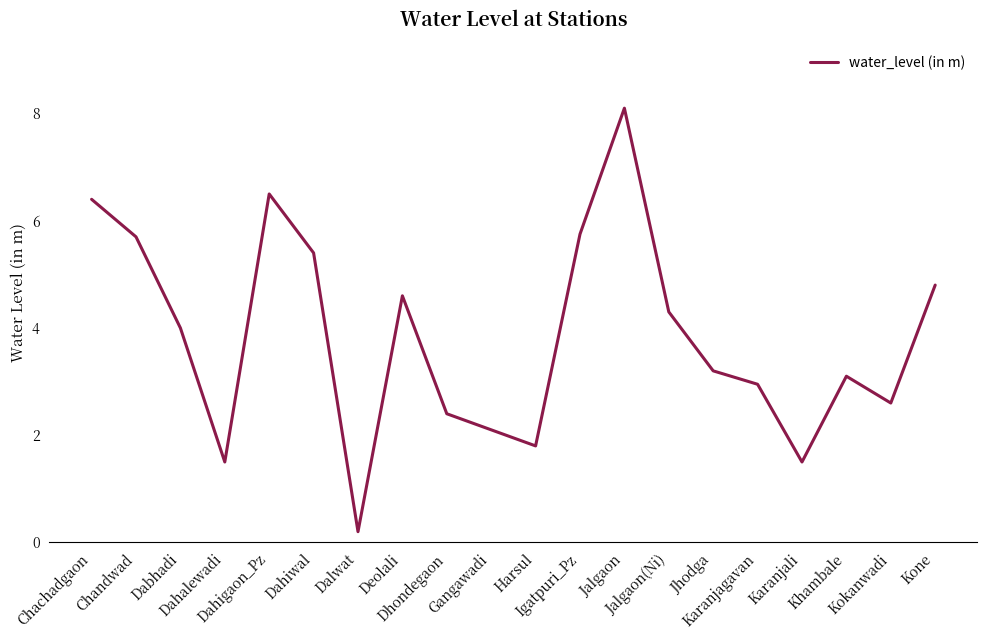

The value at Dhondegaon is 1.3. True or false?

False